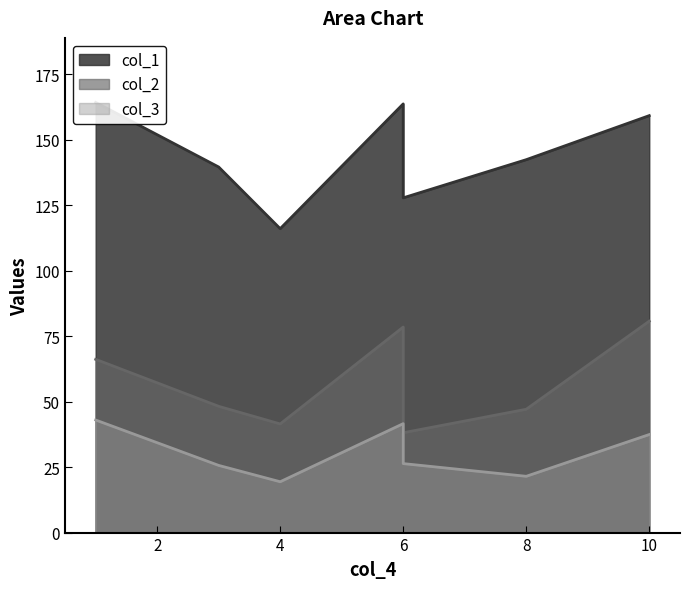

Does the chart have visible grid lines?

No